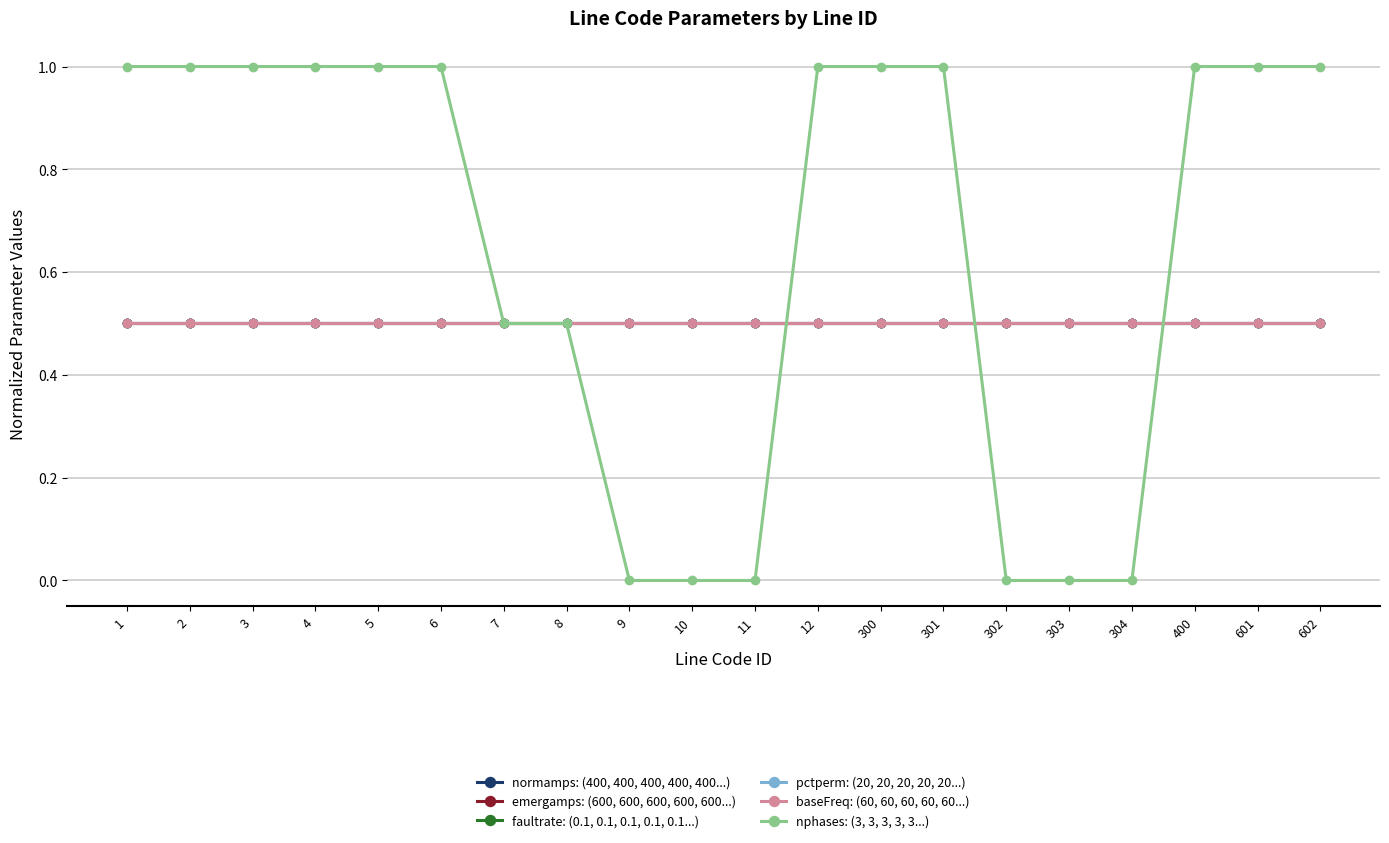

Is the value of nphases: (3, 3, 3, 3, 3...) at 8 greater than the value of emergamps: (600, 600, 600, 600, 600...) at 303?

No